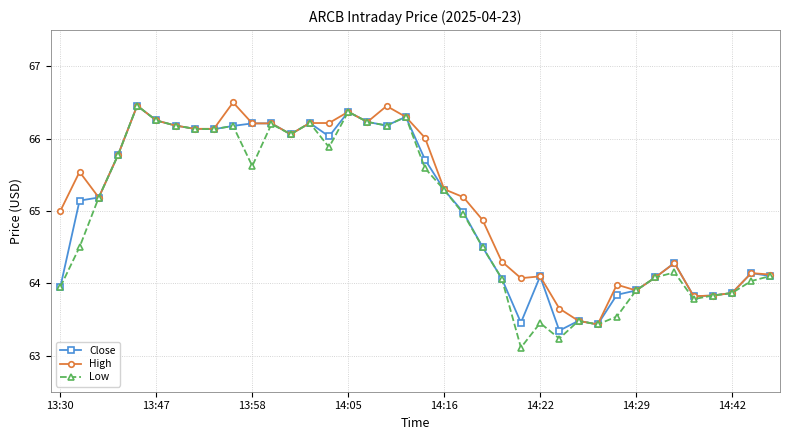

What is the minimum value shown in the chart?

63.1